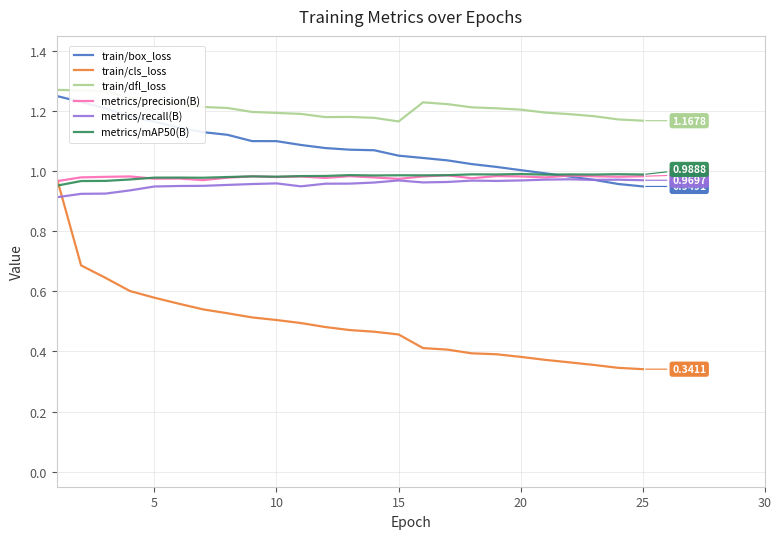

Which series has the widest spread of values?

train/cls_loss